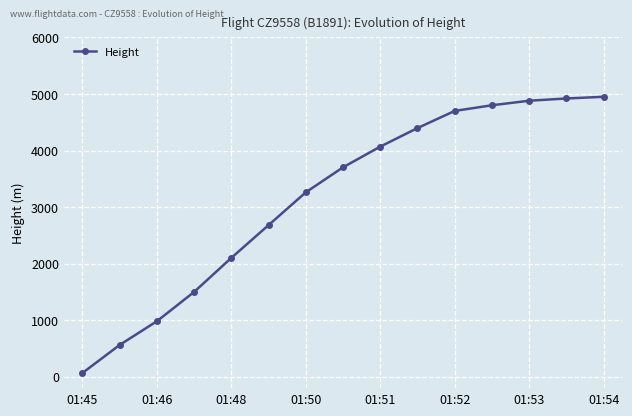

What is the value of the 8th point from the left?

3703.3